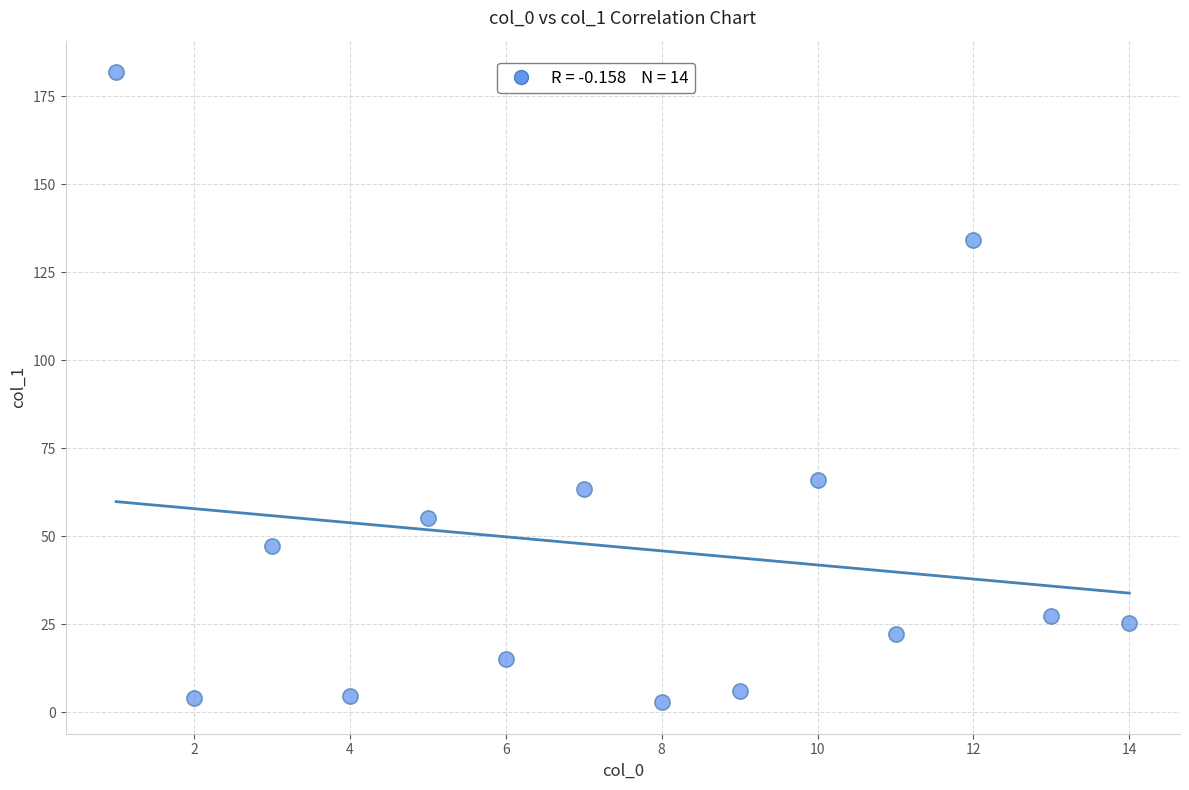

What Y value in the scatter plot is closest to 92?

66.0